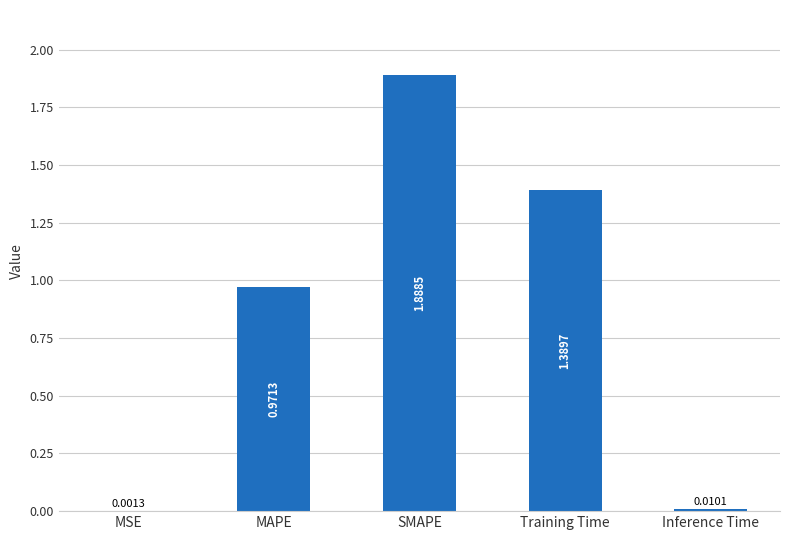

Does the chart contain stacked bars?

No